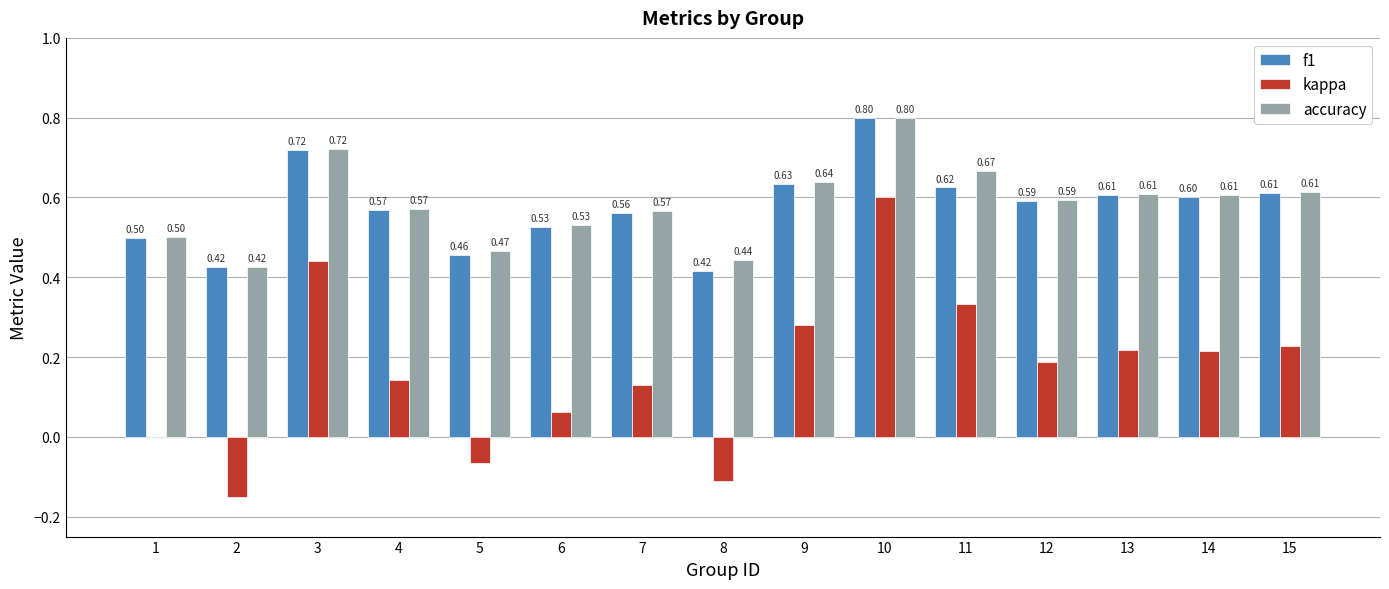

What is the sum of the f1 values at 12 and 4?

1.2